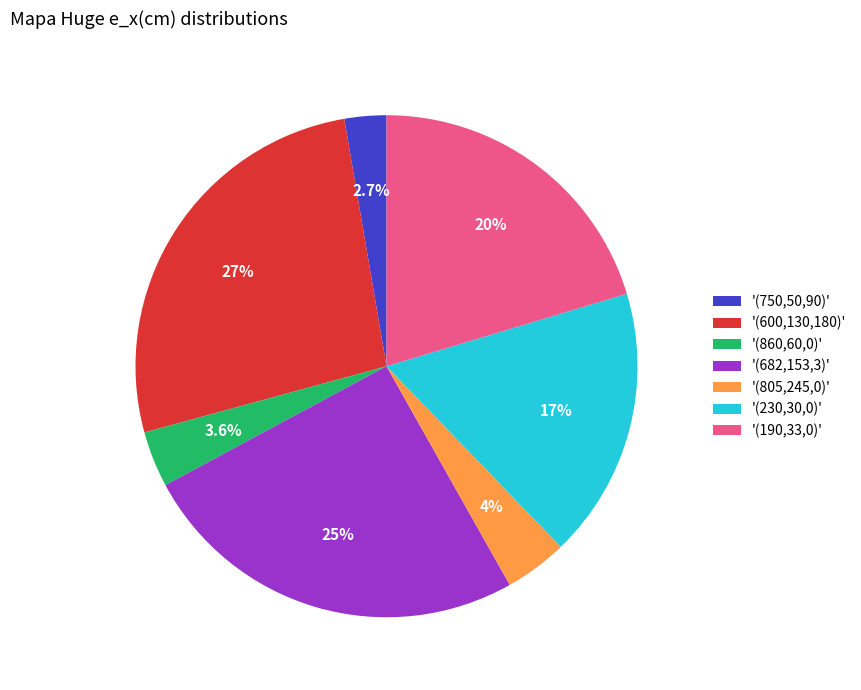

What is the smallest slice in the pie chart?

'(750,50,90)'